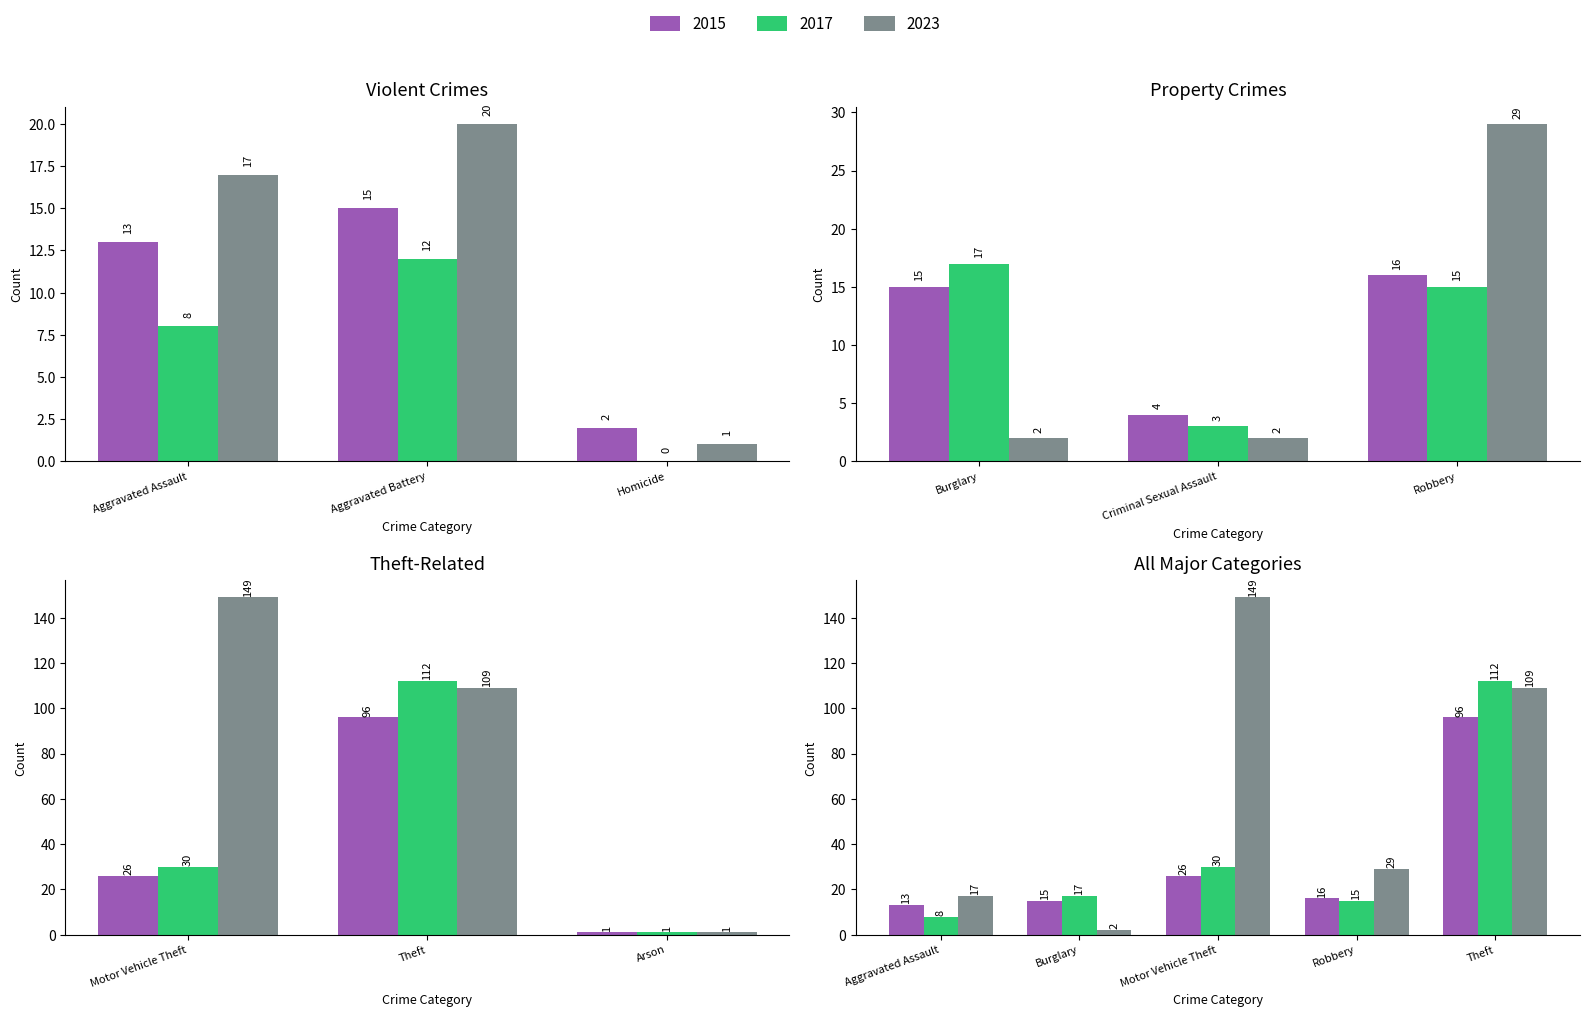

List the labels in order of 2023 value, smallest first.

Arson, Homicide, Burglary, Criminal Sexual Assault, Aggravated Assault, Aggravated Battery, Robbery, Theft, Motor Vehicle Theft